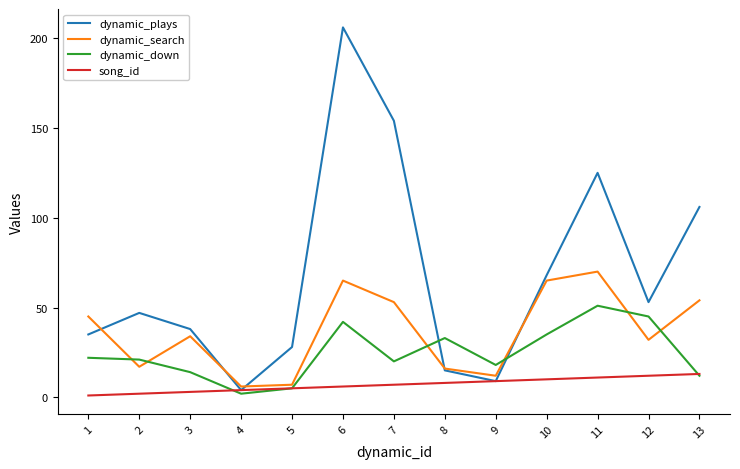

Which category has the highest value across all series?

6